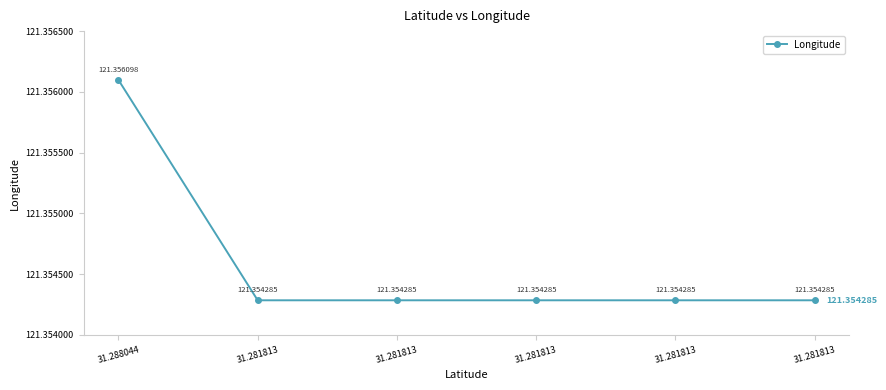

How many lines are shown in the chart?

1